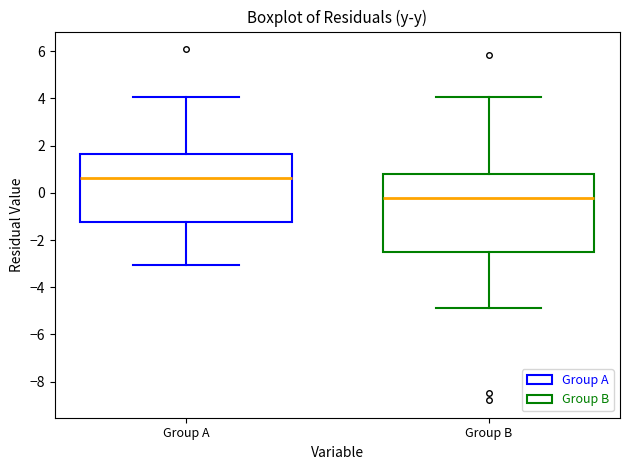

Reading left to right, transcribe this box plot: for each box, give where its median line is, the range the box spans, and where its two whiskers end, as read against the y-axis. The values are not printed on the chart, so give them approximately, as read against the axis.

Group A: median 0.6, box -1.2 to 1.6, whiskers -3.0 to 4.0
Group B: median -0.2, box -2.4 to 0.8, whiskers -4.8 to 4.0